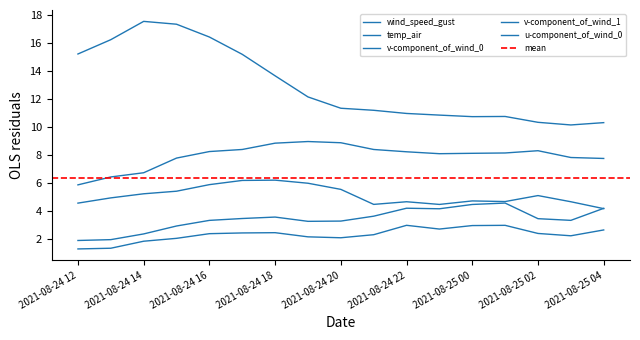

True or false: temp_air and wind_speed_gust intersect in this chart.

False